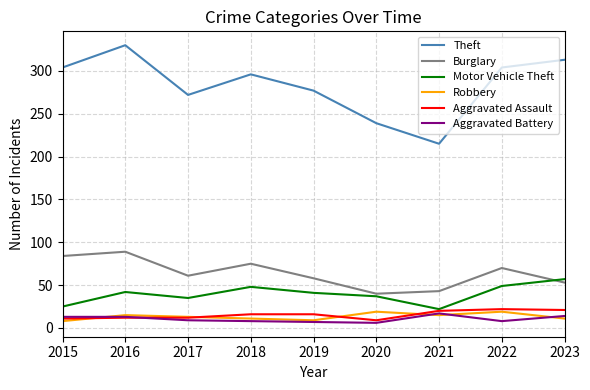

What is the total value across all series at 2015?

445